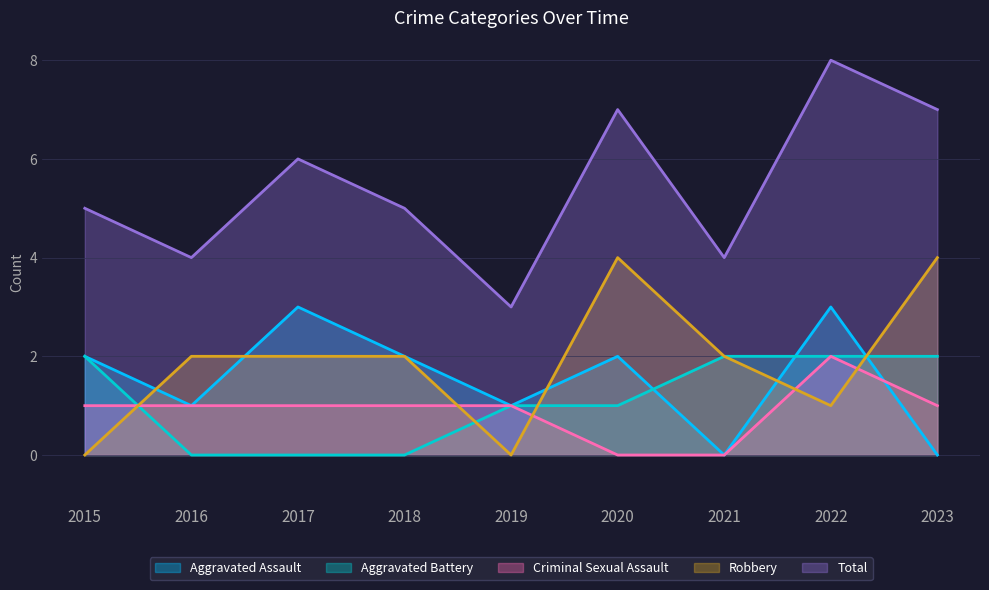

What is the value of the Aggravated Assault point at the 2nd from the left?

1